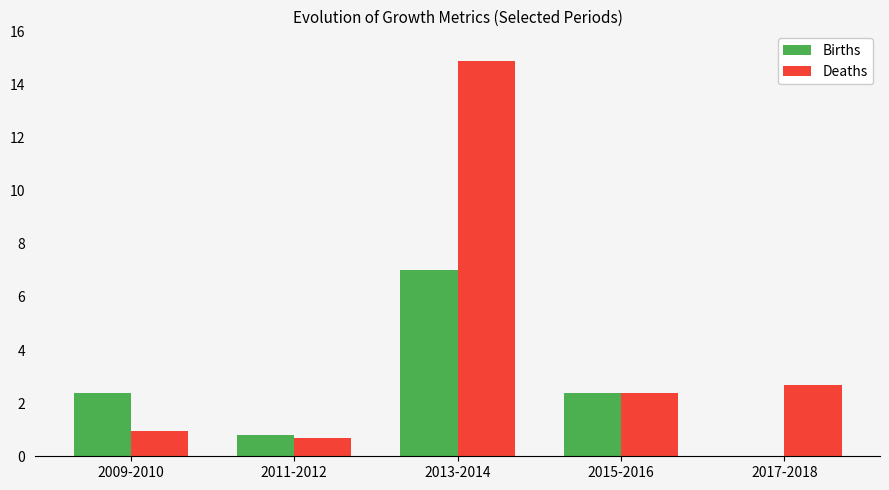

True or false: Births has a value of 1.0 at 2009-2010.

False